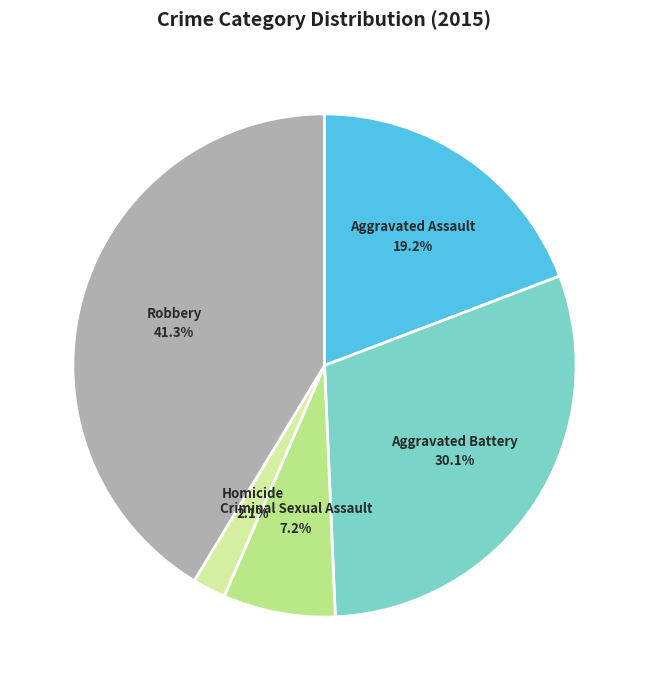

True or false: Criminal Sexual Assault accounts for 19% of the total.

False